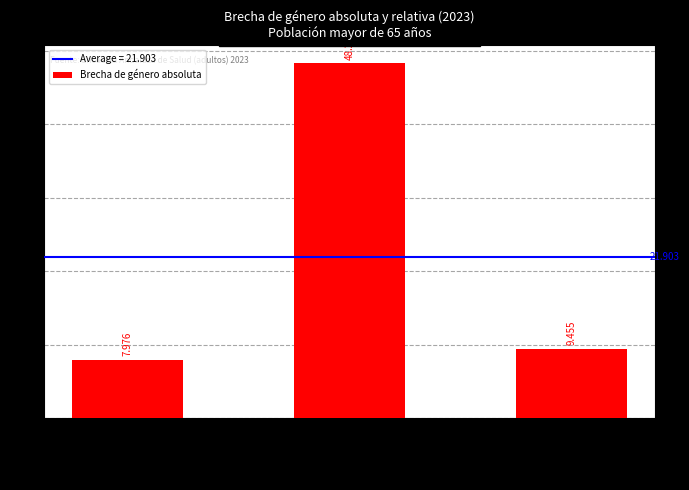

What is the maximum value shown in the chart?

48.3